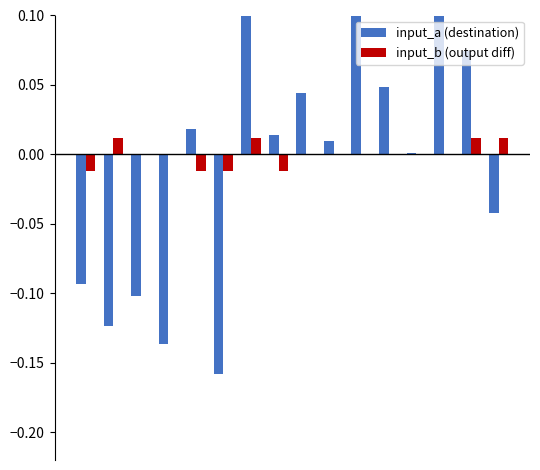

How many positive values does the input_b (output diff) series have?

4